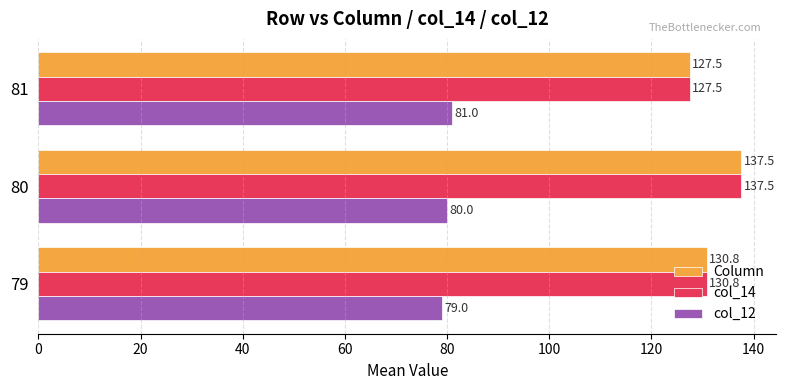

What is the difference between the maximum and minimum values in the Column series?

10.0